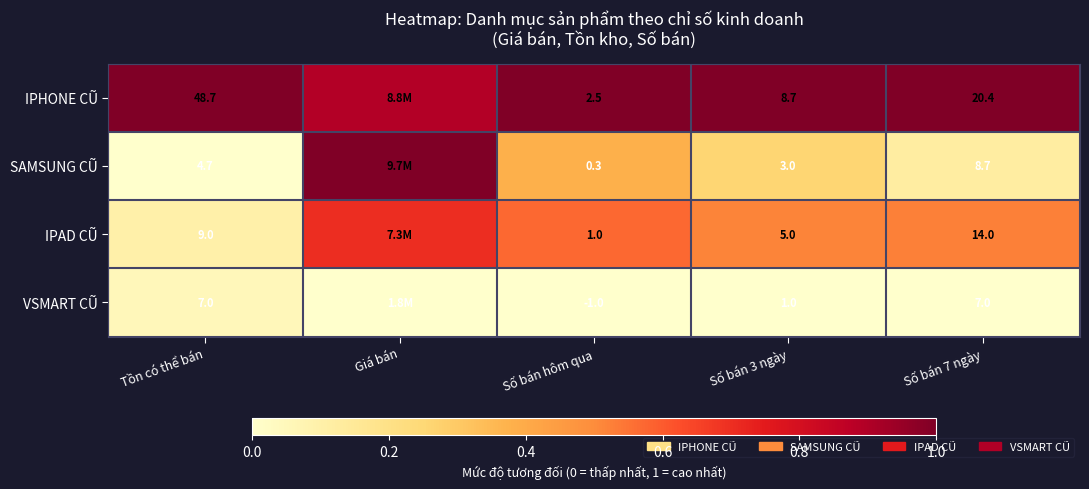

Between Tồn có thể bán and Số bán hôm qua, which is larger?

Tồn có thể bán